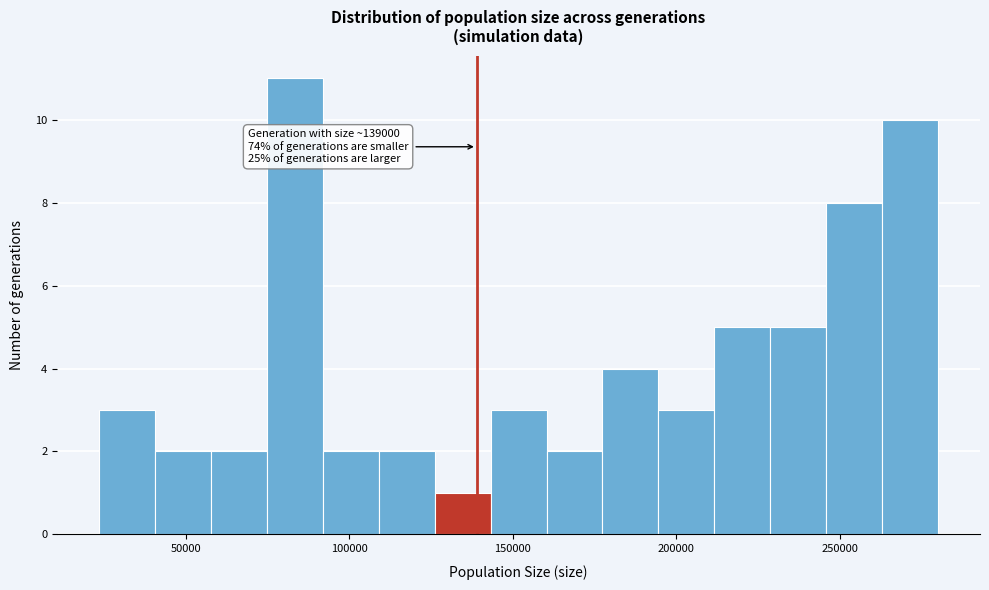

Read against the x-axis, roughly where is the centre of the tallest bar?

85000